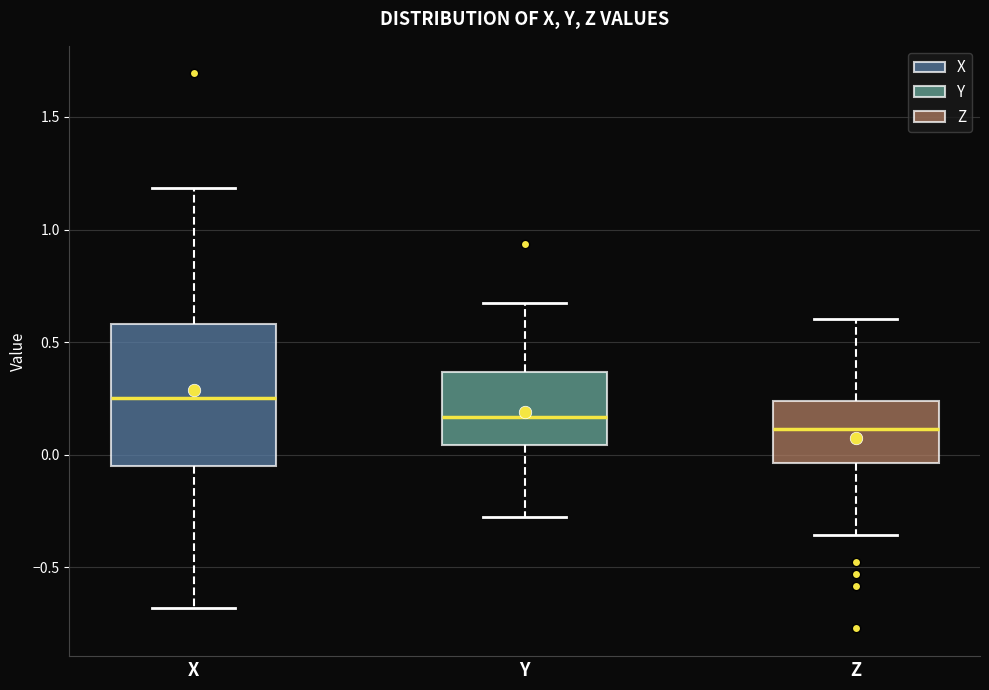

Which box has the lowest median line?

Z